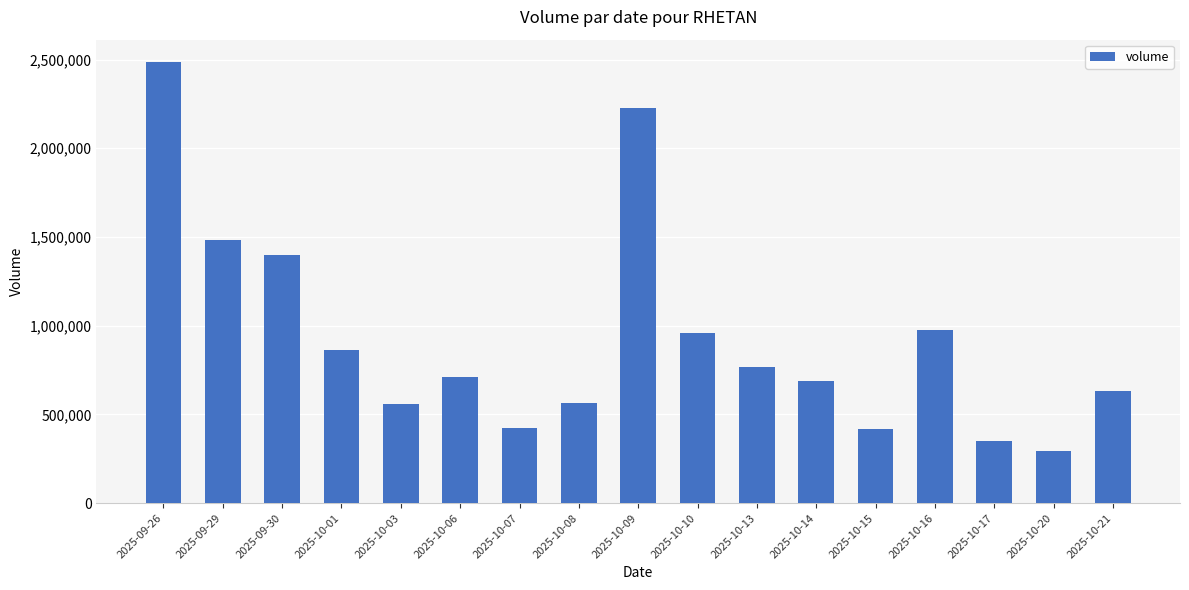

At which label is the value closest to 1390665?

2025-09-30